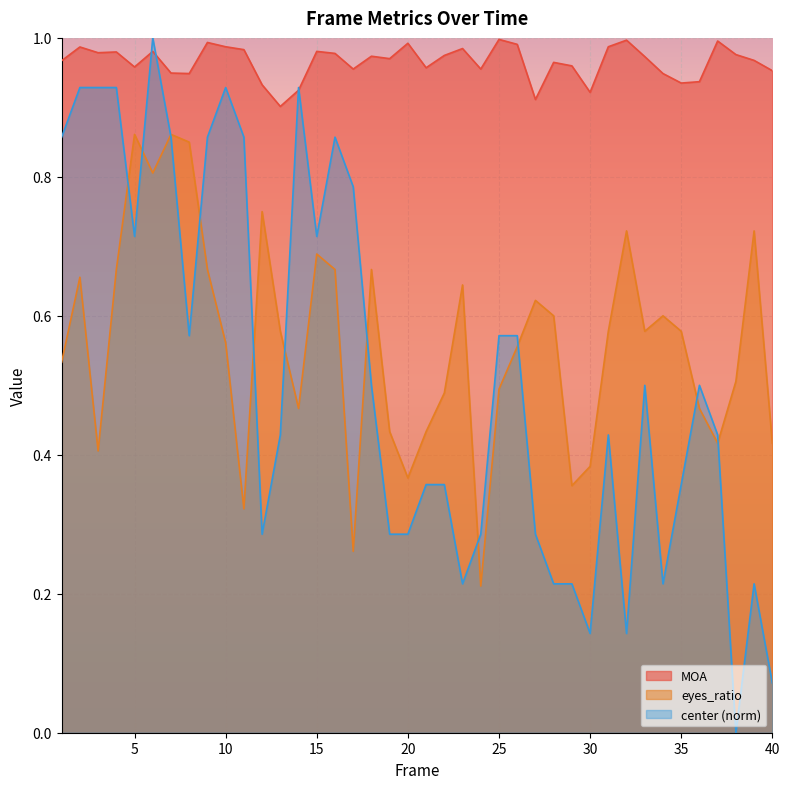

Which series has the largest total across all categories?

MOA